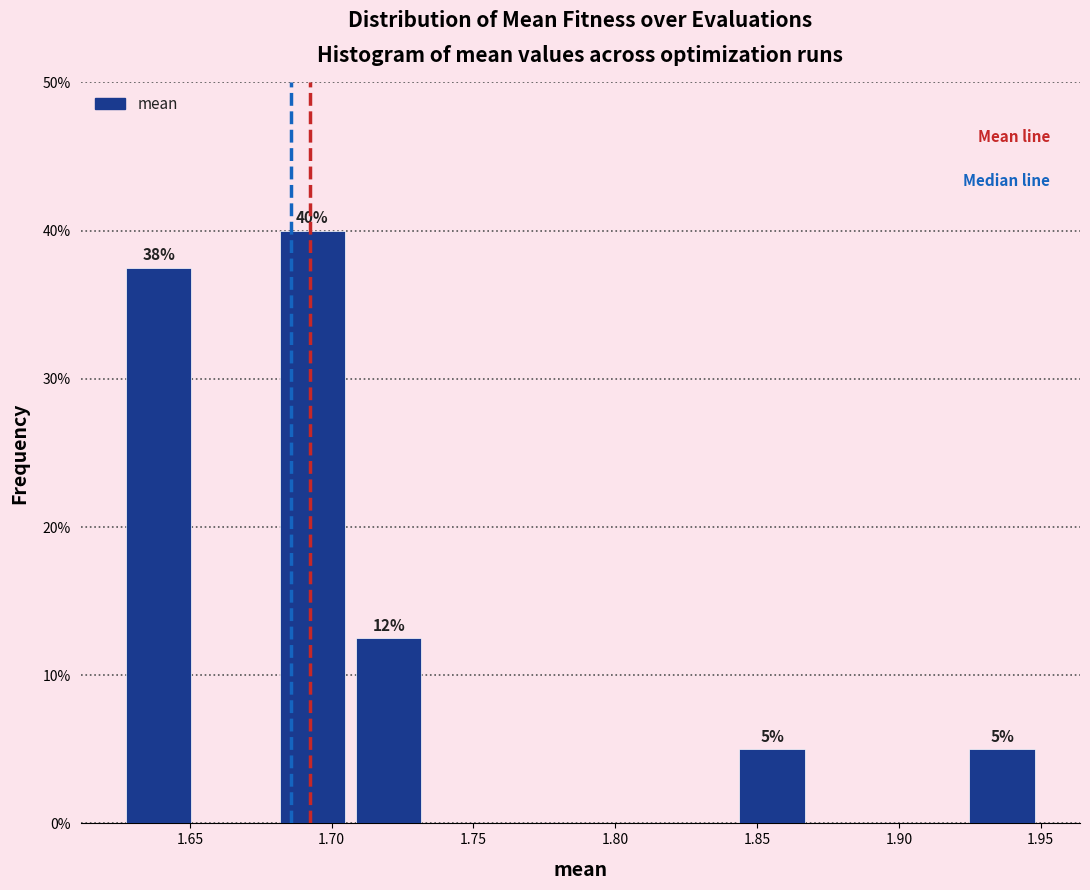

Which range on the x-axis has the tallest bar?

1.680 to 1.705